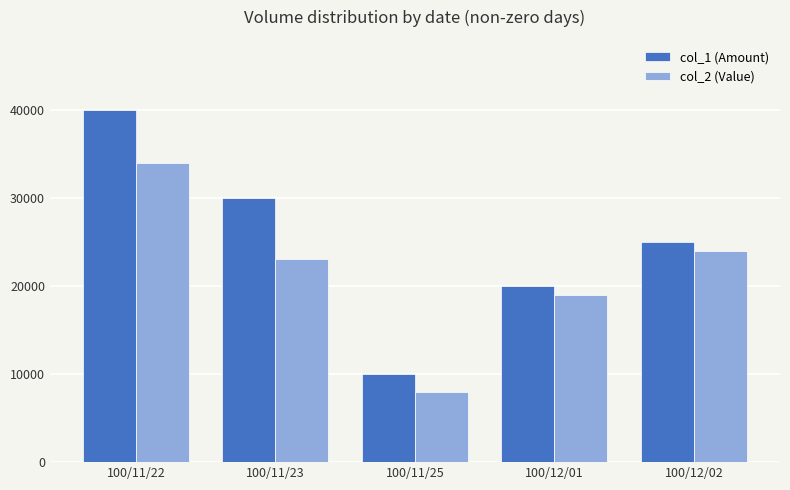

Rank the series by their maximum value, from highest to lowest.

col_1 (Amount), col_2 (Value)